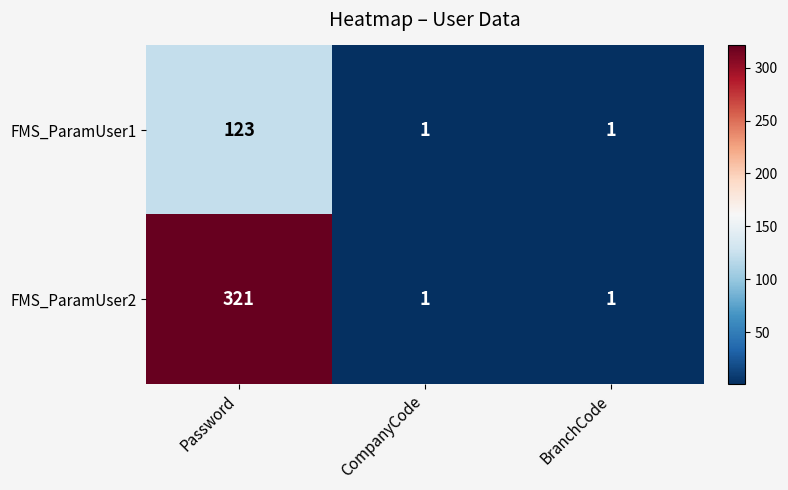

Which label corresponds to the largest value in the chart?

Password